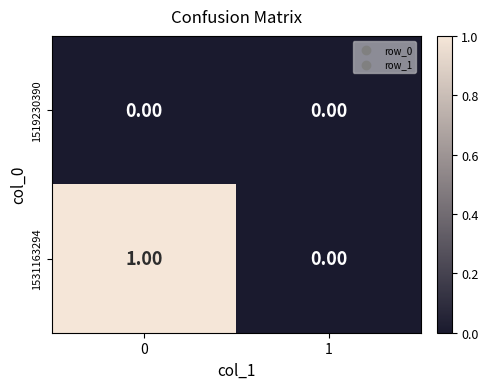

Between 0 and 1, which series saw the biggest shift?

1531163294